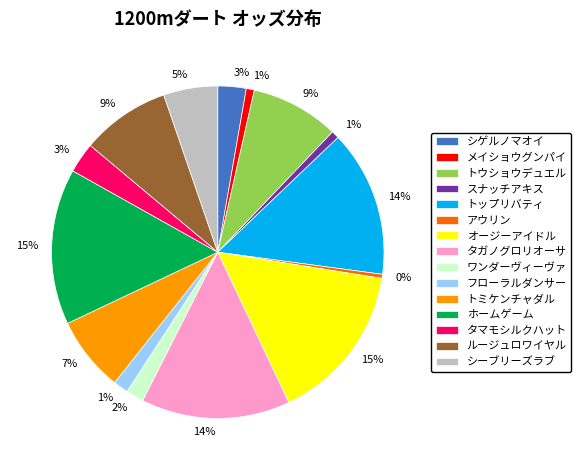

Between メイショウグンパイ and トミケンチャダル, which is larger?

トミケンチャダル